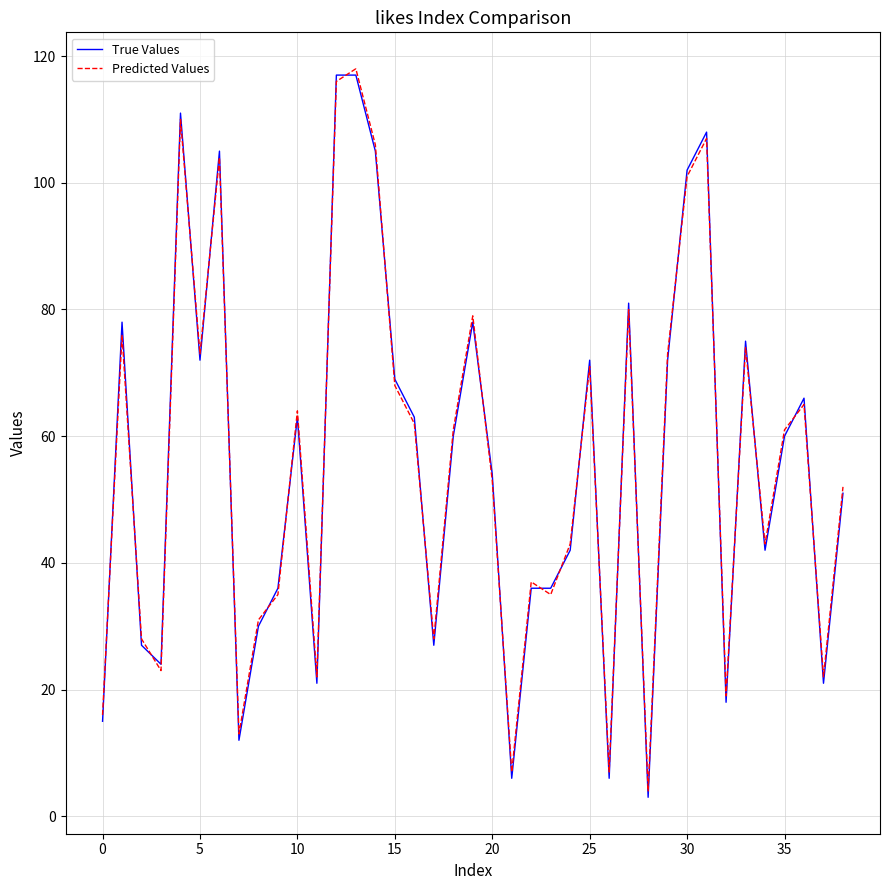

What is the highest value of the Predicted Values series?

118